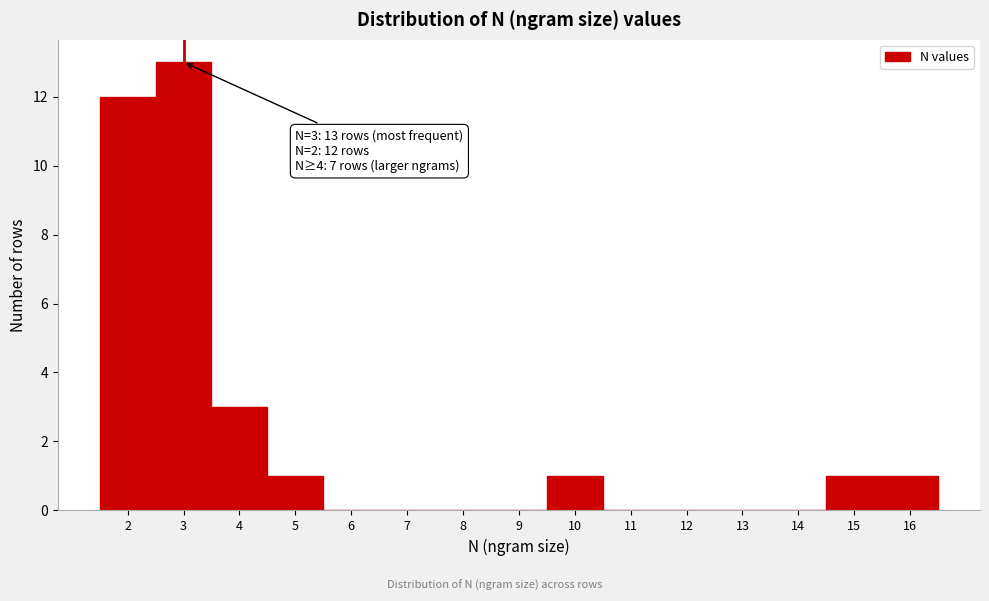

Which range on the x-axis has the tallest bar?

2.5 to 3.5